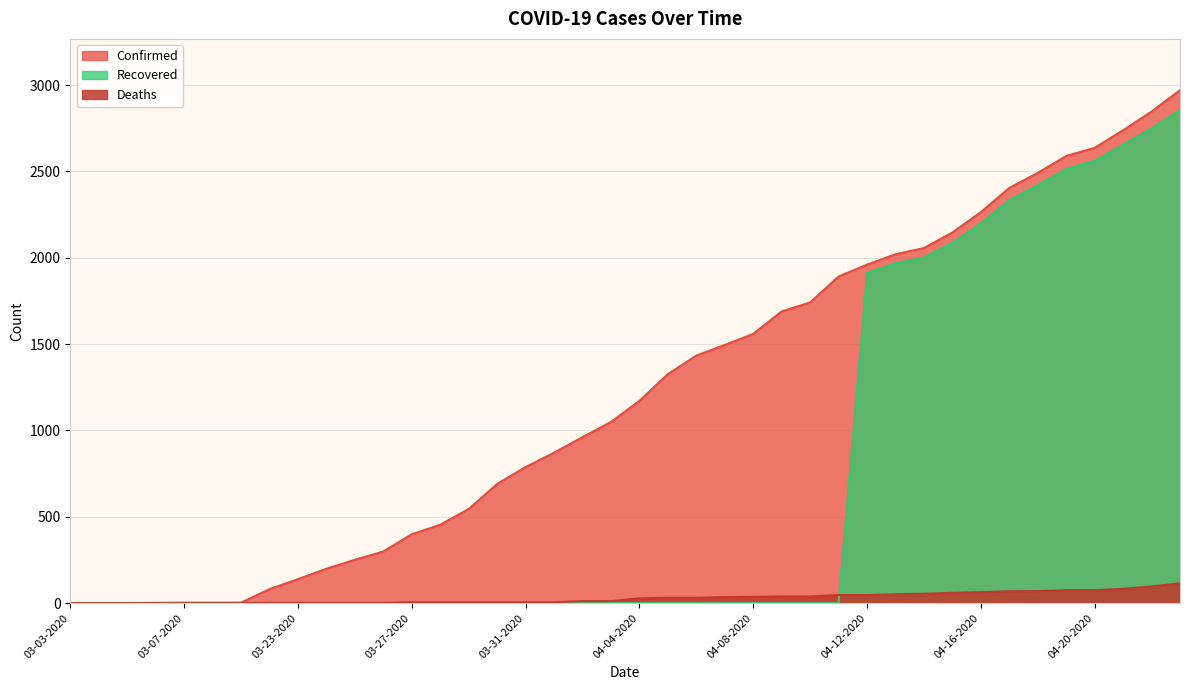

What is the difference between the second highest and minimum values in the Deaths series?

97